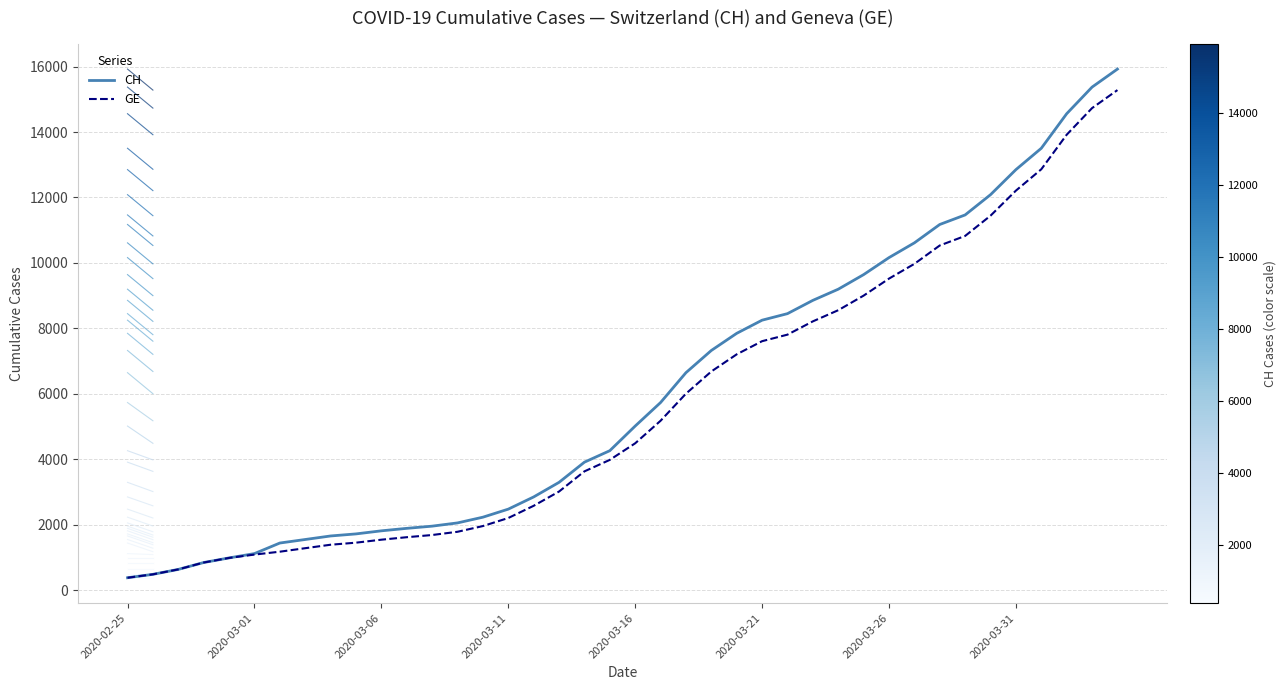

What is the greatest value displayed?

15926